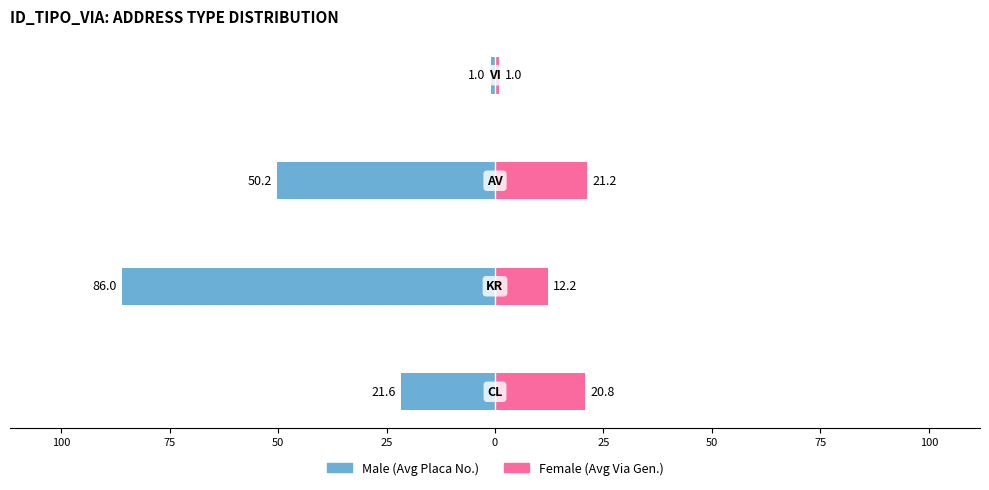

How many bars are there in each group?

2